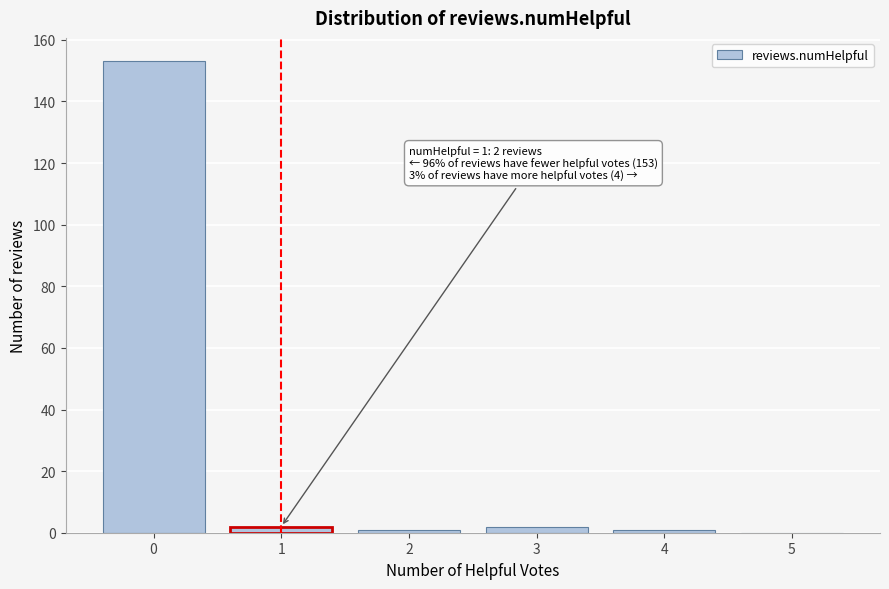

Reading left to right, transcribe all the data shown in this chart.

0=153	1=2	2=1	3=2	4=1	5=0